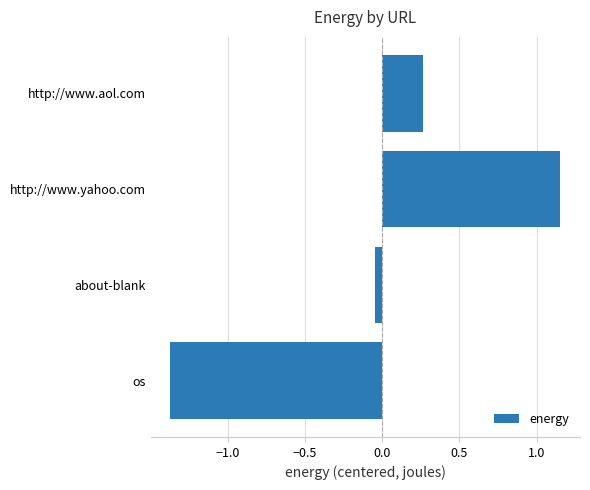

Where is the data nearest to the value 0?

about-blank